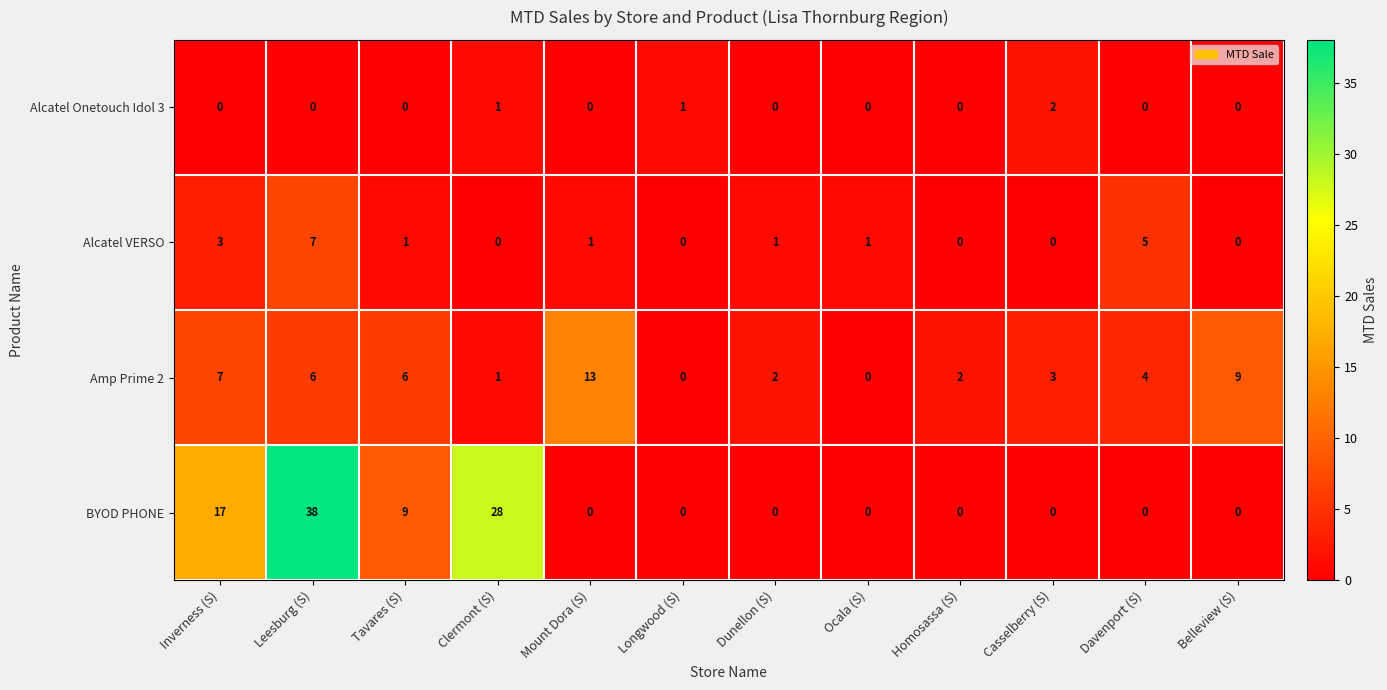

What is the sum of the BYOD PHONE values at Davenport (S) and Clermont (S)?

28